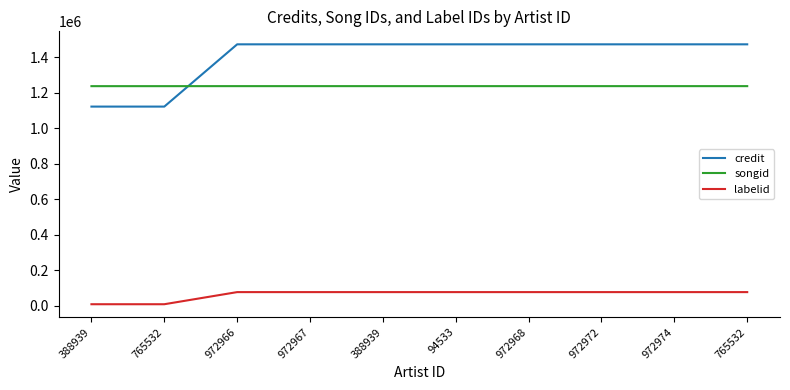

What is the approximate value of labelid at 94533, to the nearest 50?

75850